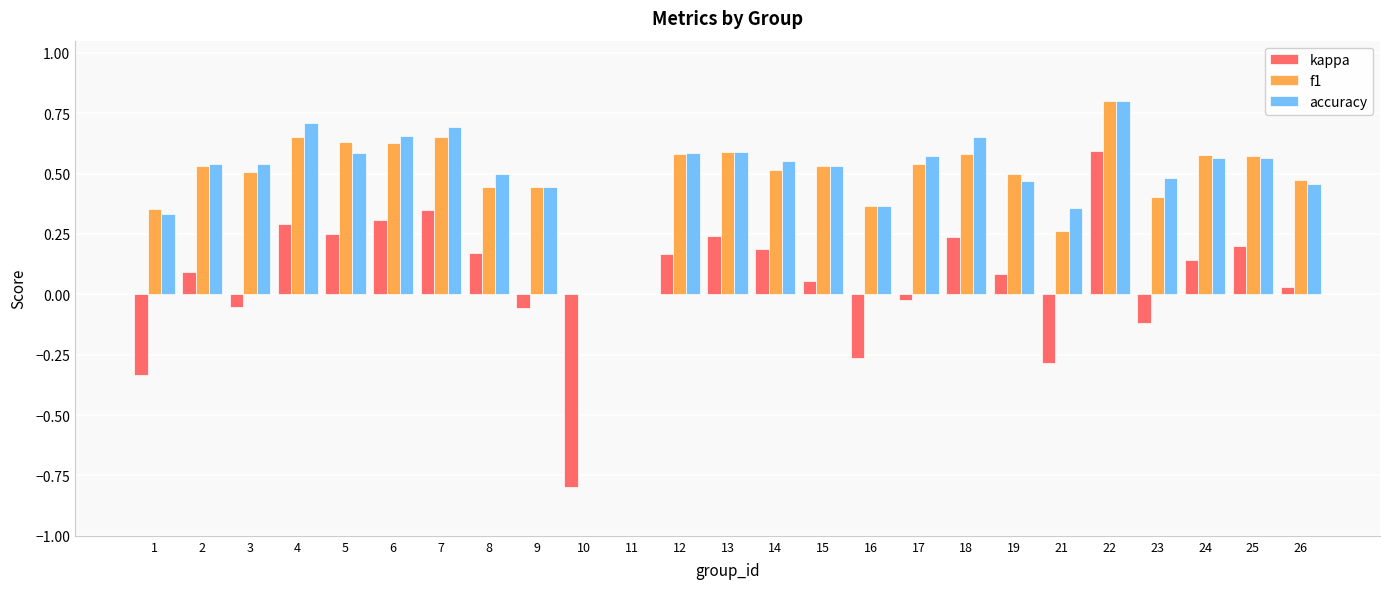

At which category is the sum across all series the highest?

22